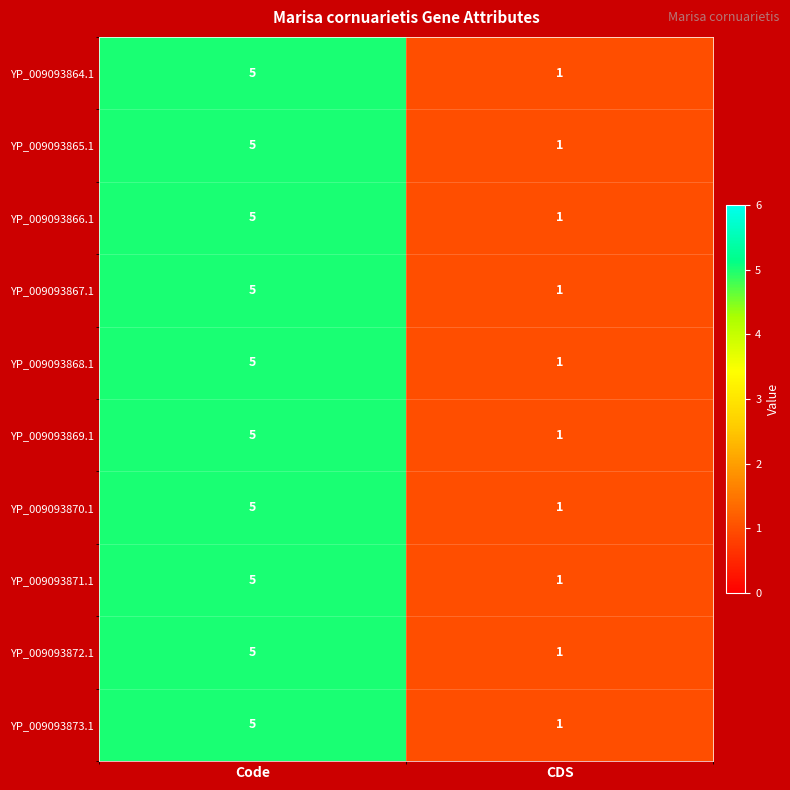

What is the sum of the YP_009093873.1 values at CDS and Code?

6